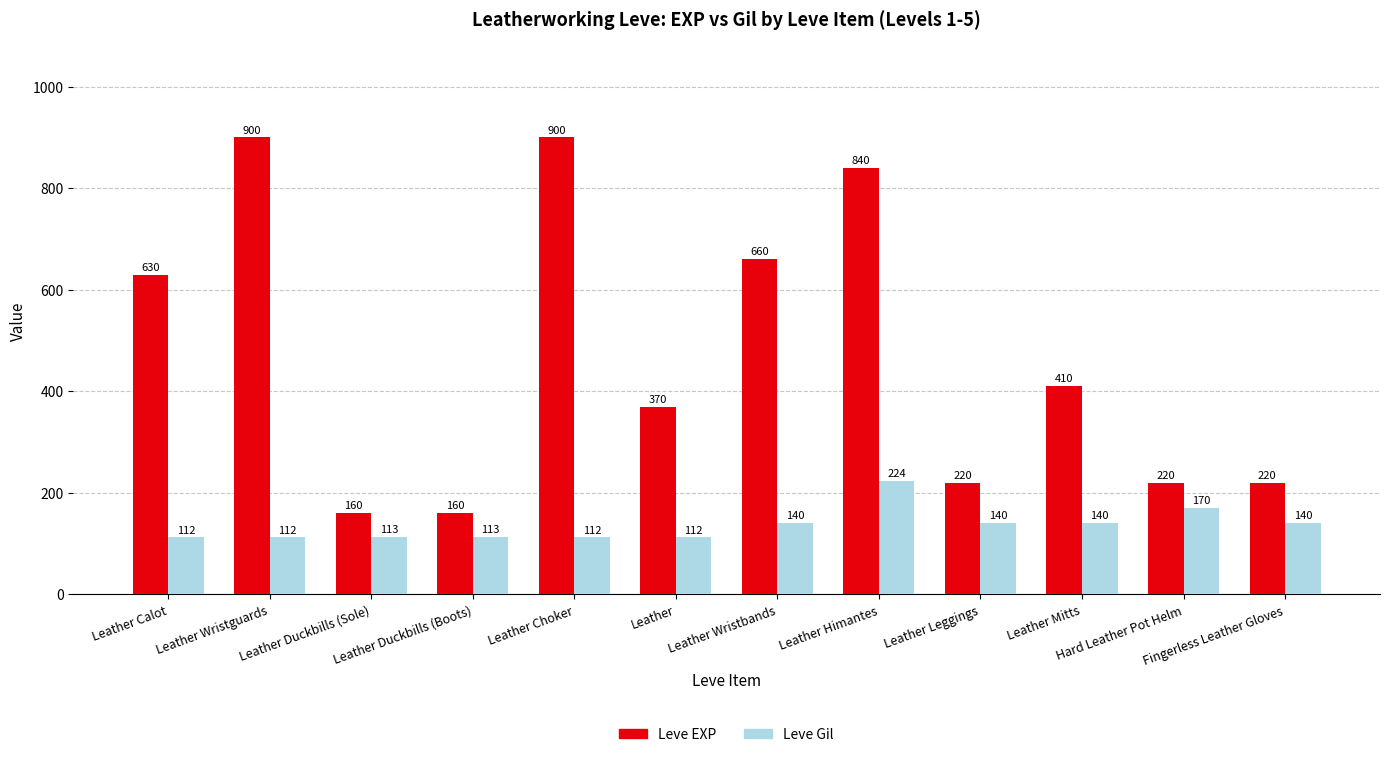

What is the spread (max minus min) of values at Leather?

258